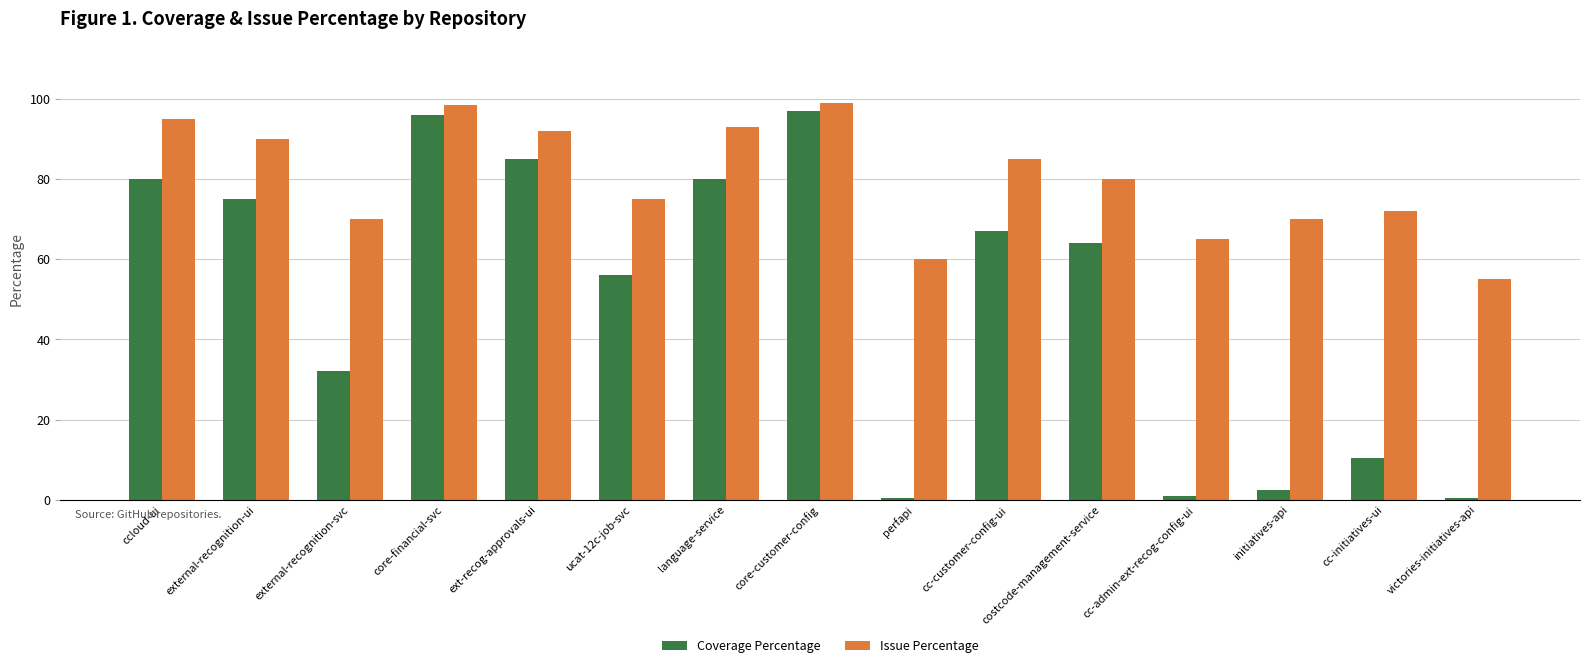

What is the label of the 4th bar from the right?

cc-admin-ext-recog-config-ui